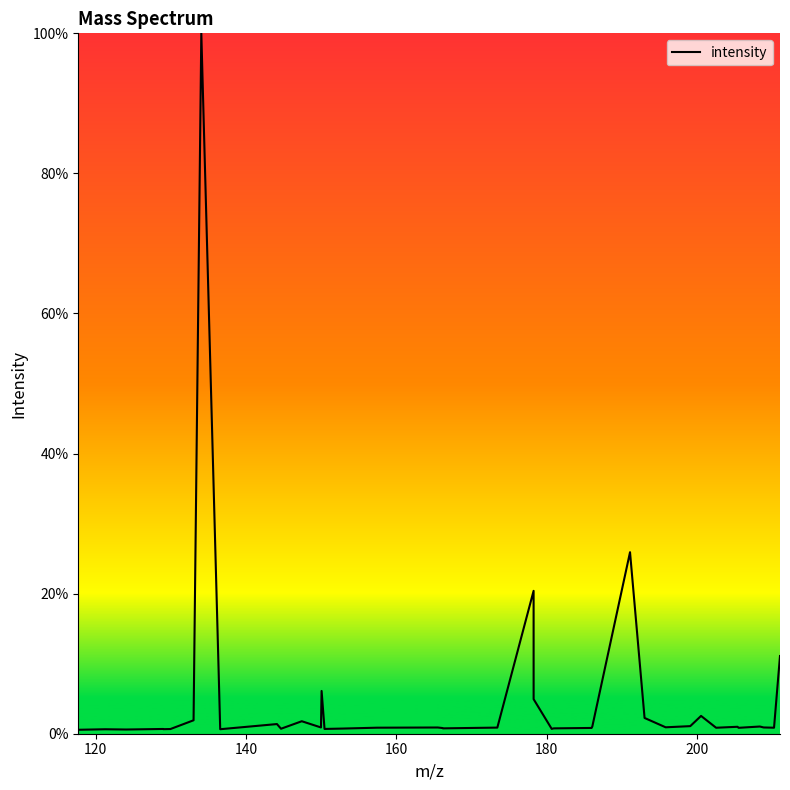

What is the difference between the maximum and minimum values?

99.4